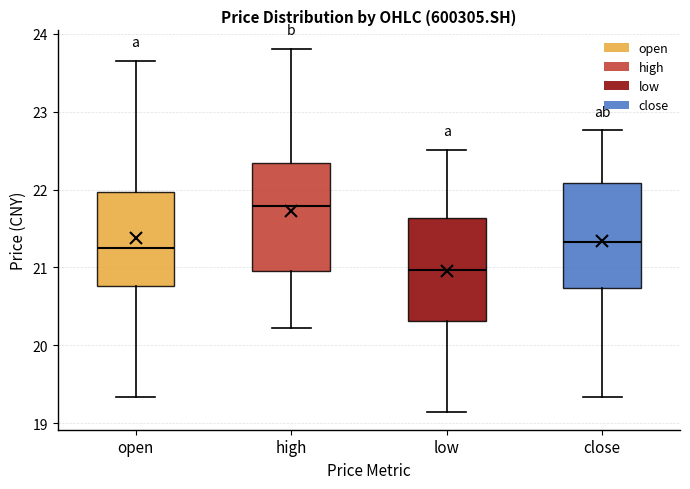

Reading left to right, read every box against the y-axis: the position of its median line, the range the box covers, and the ends of its whiskers. The values are not printed on the chart, so give them approximately, as read against the axis.

open: median 21.3, box 20.8 to 22.0, whiskers 19.3 to 23.7
high: median 21.8, box 21.0 to 22.3, whiskers 20.2 to 23.8
low: median 21.0, box 20.3 to 21.6, whiskers 19.2 to 22.5
close: median 21.3, box 20.7 to 22.1, whiskers 19.3 to 22.8